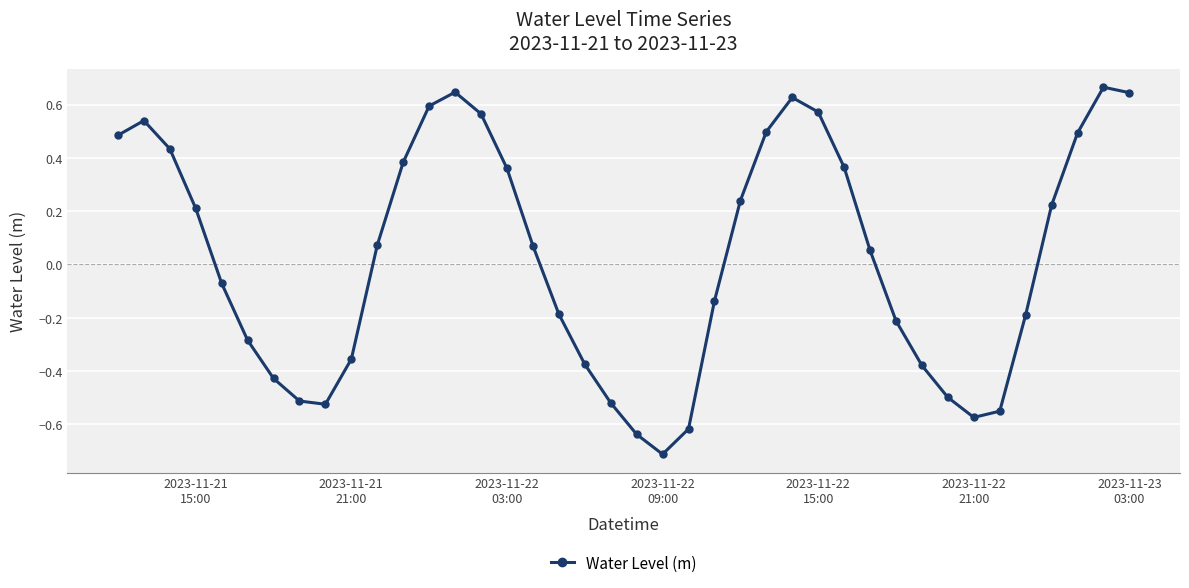

What is the difference between the maximum and minimum values?

1.4